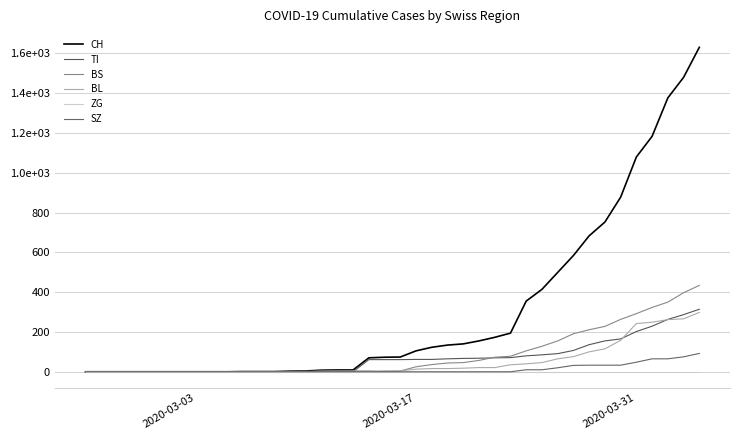

At how many categories does at least one series exceed 1408?

2